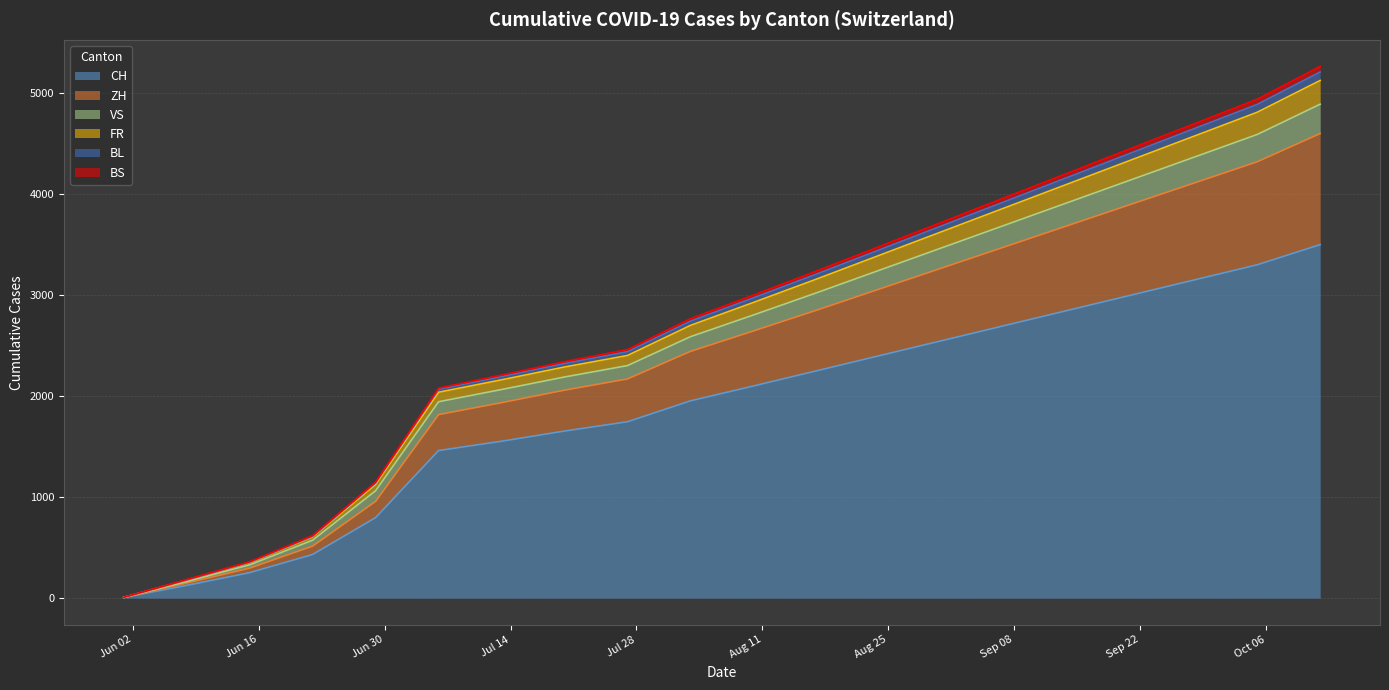

What is the maximum value for CH?

3500